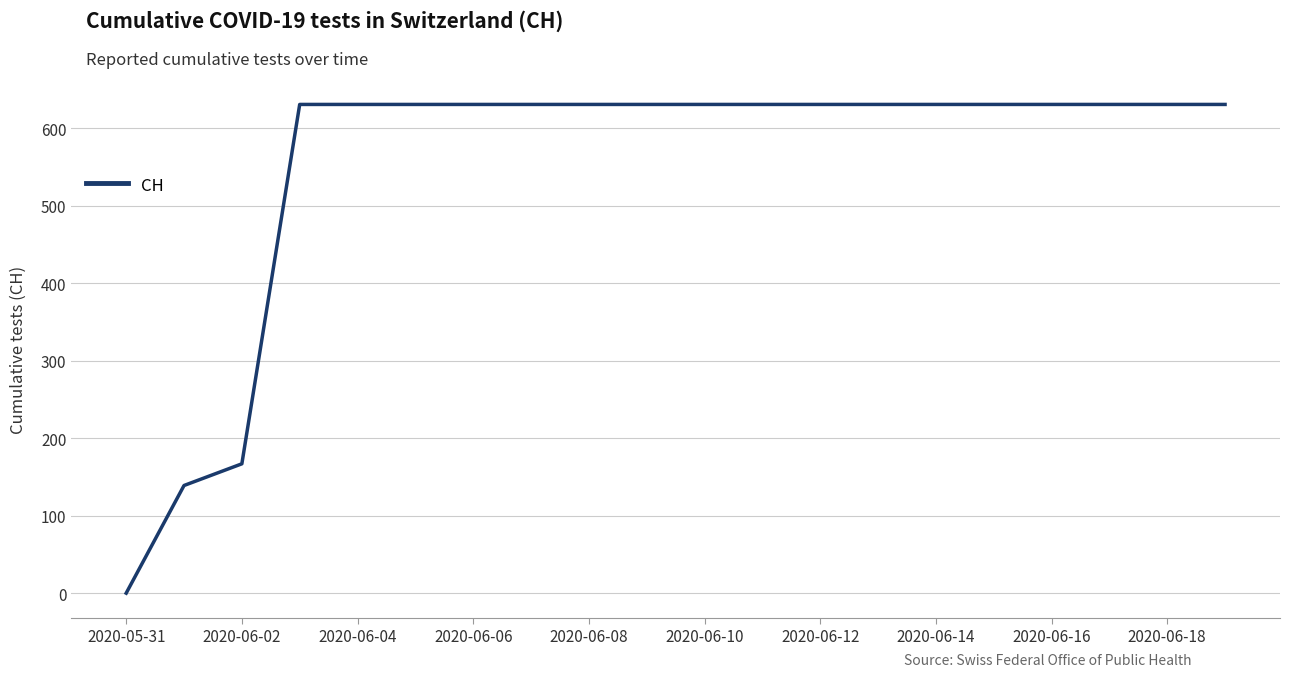

How many series are shown in this chart?

1